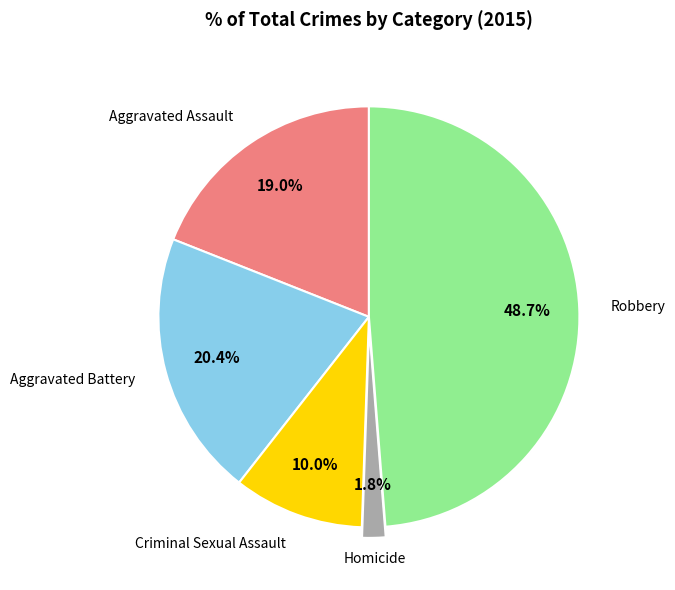

Does any single category account for the majority?

No